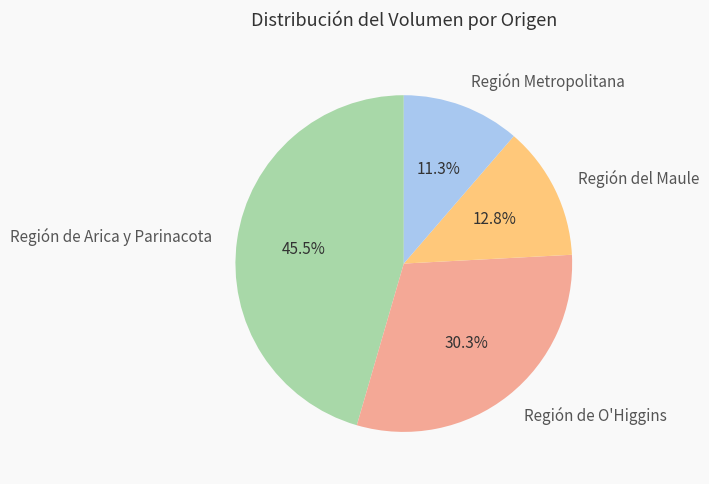

Rank the categories by value from lowest to highest.

Región Metropolitana, Región del Maule, Región de O'Higgins, Región de Arica y Parinacota